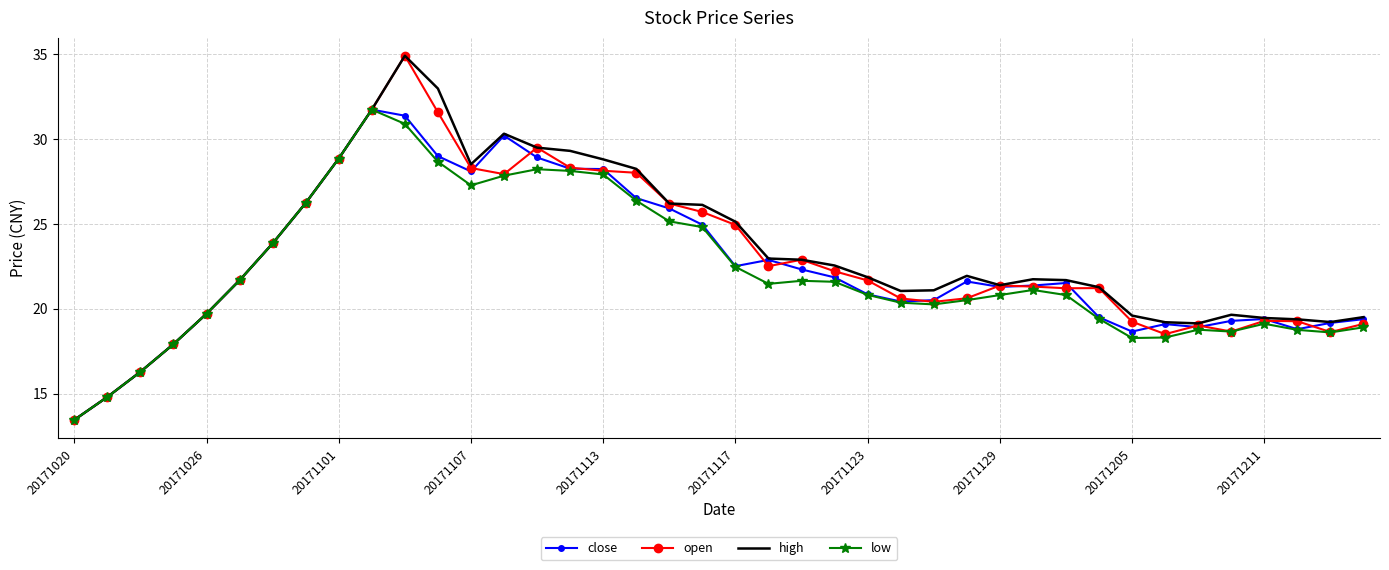

What are all the series names shown in the legend?

close, open, high, low